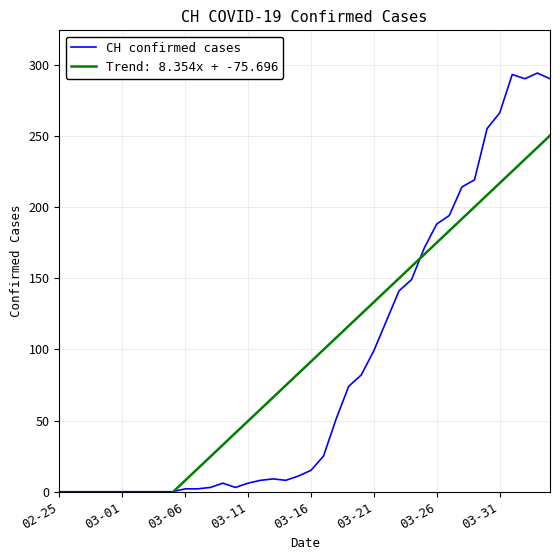

The value at 39 is 290. True or false?

True